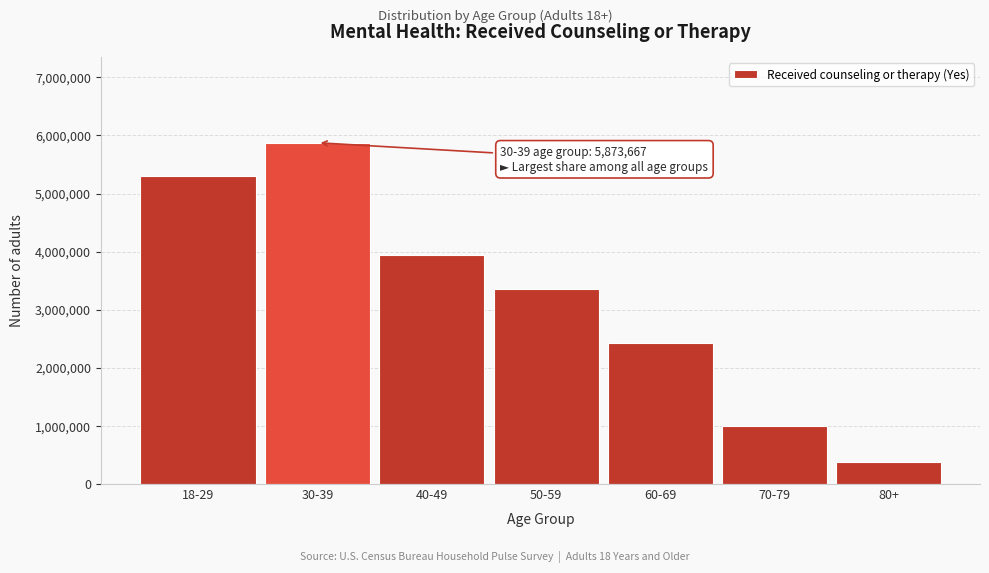

Reading left to right, what are all the values shown in this chart?

18-29=5297004	30-39=5873667	40-49=3950211	50-59=3362833	60-69=2419107	70-79=991143	80+=387506